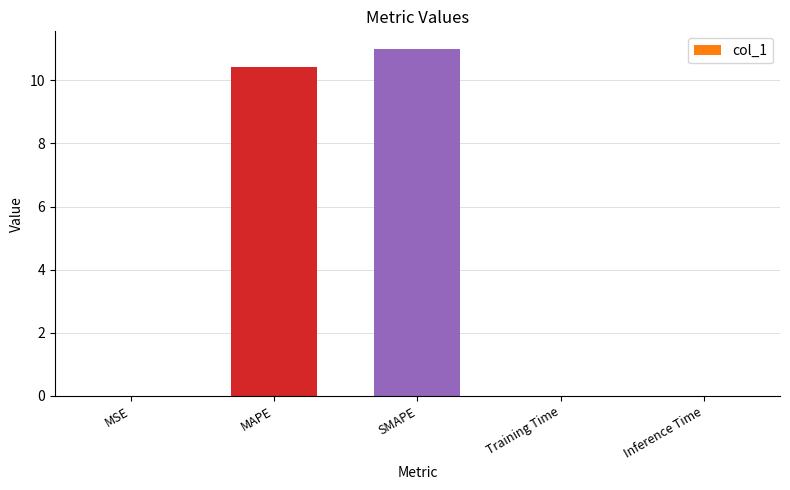

Which has a higher value, SMAPE or Inference Time?

SMAPE